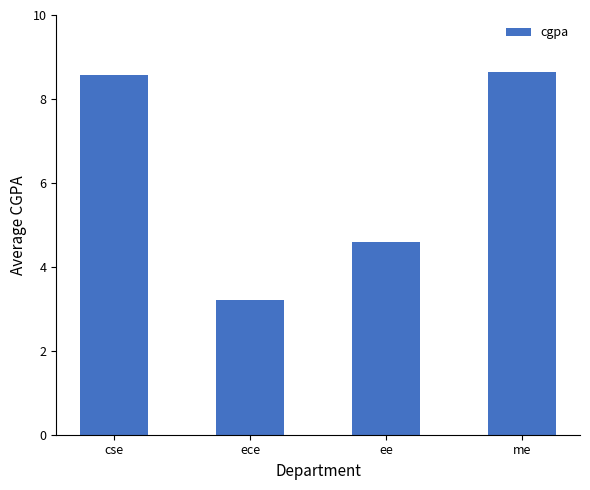

List the labels in order of value, largest first.

me, cse, ee, ece